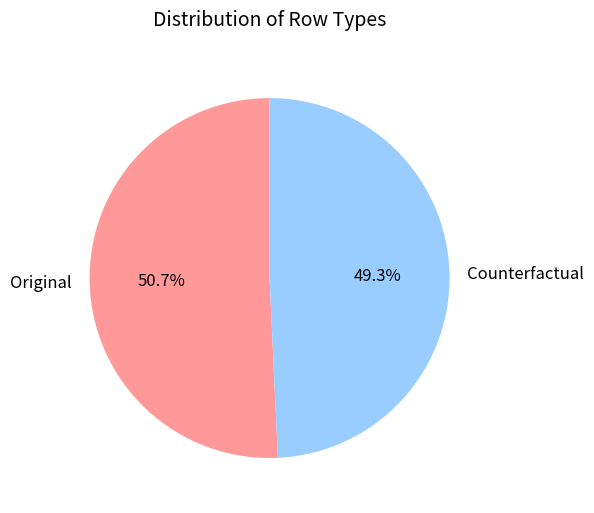

To the nearest percent, what portion does Counterfactual represent?

49%